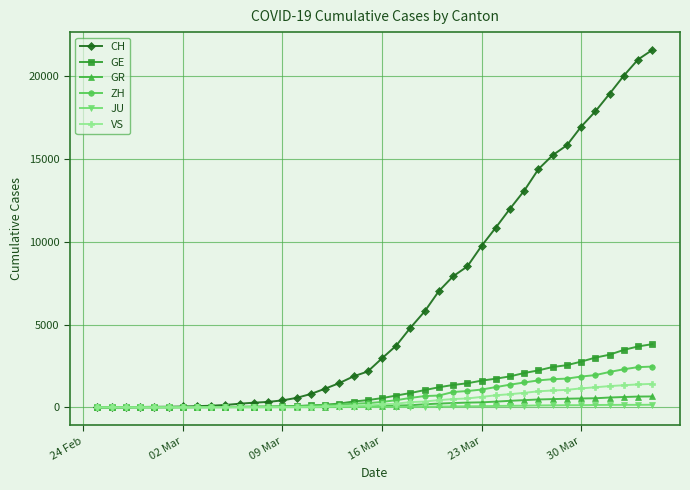

Which series has the largest total across all categories?

CH